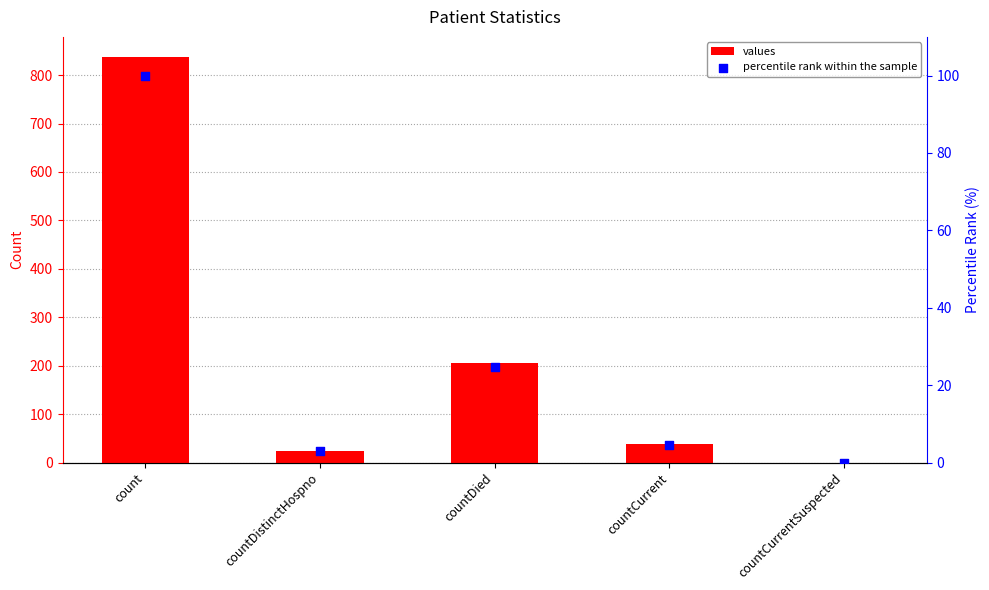

Which series reaches the minimum Y coordinate?

values